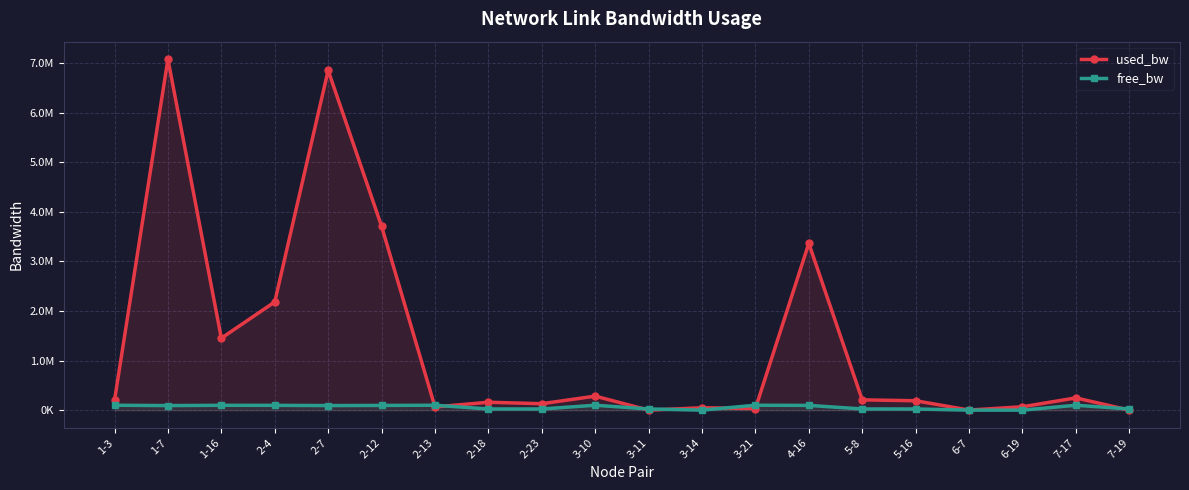

At which category does free_bw reach its first local valley?

1-7